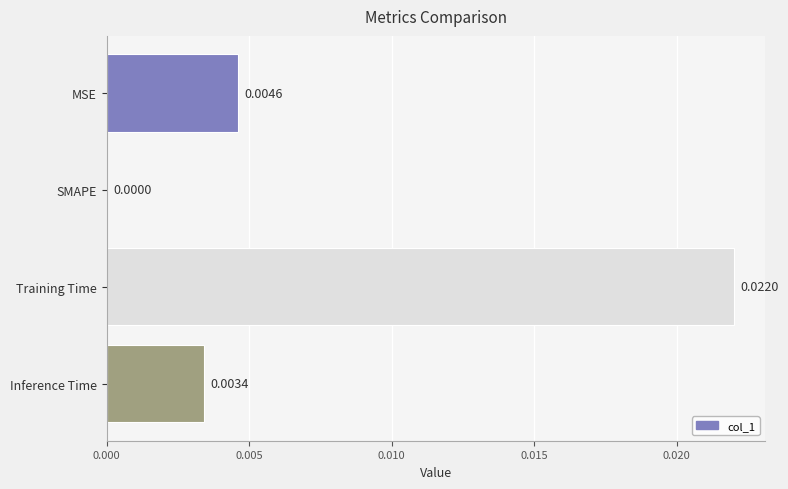

Which label corresponds to the largest value in the chart?

Training Time